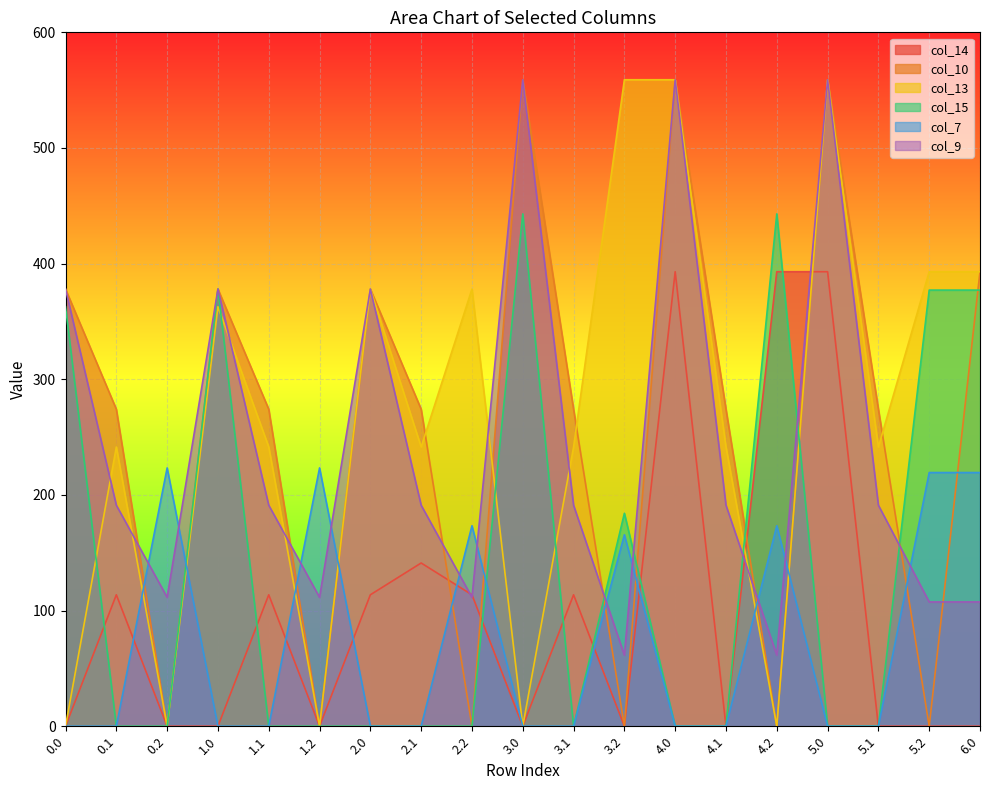

How many lines are shown in the chart?

6